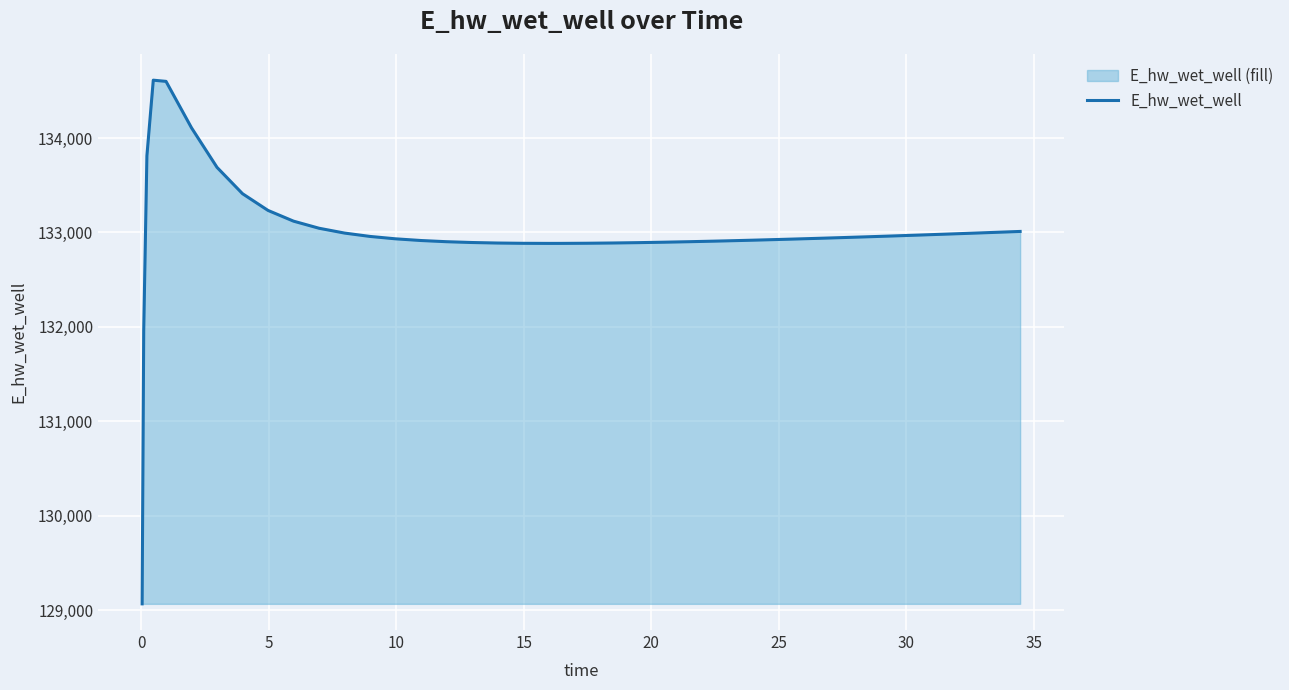

What is the greatest value displayed?

134613.6